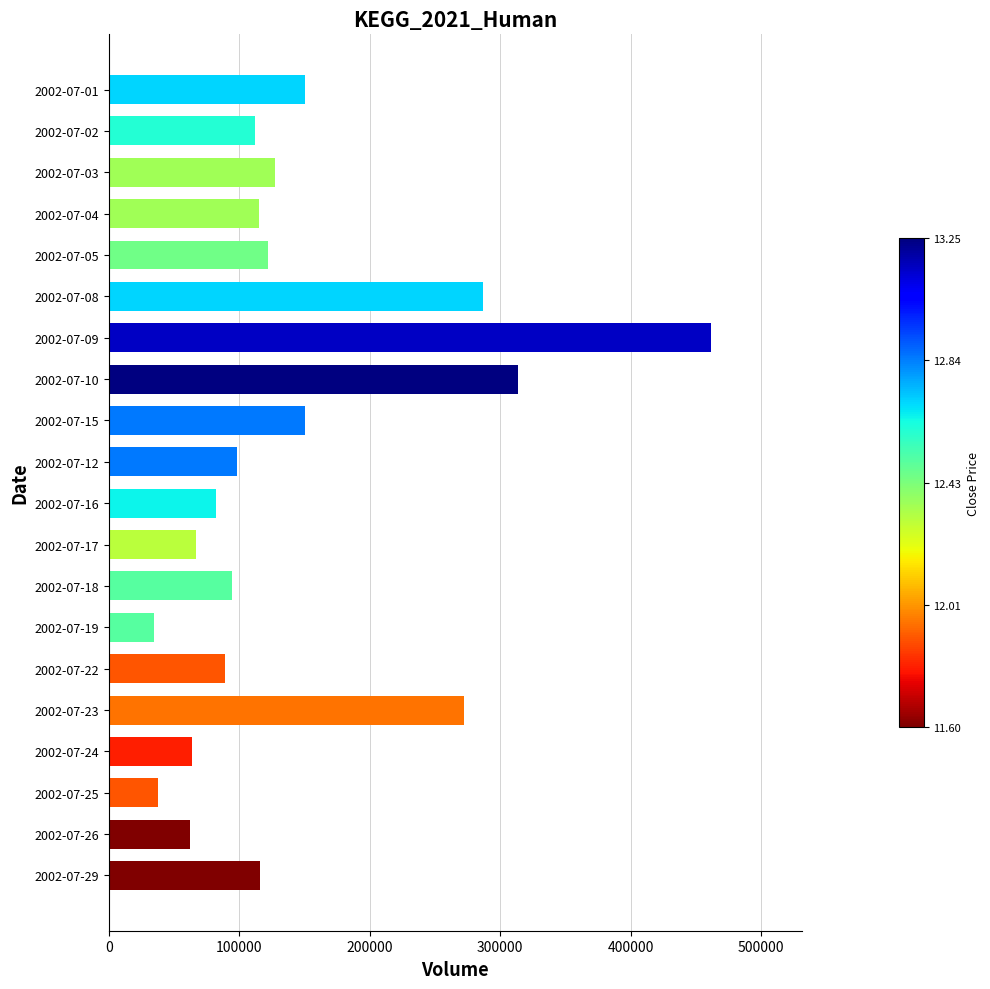

How many categories are shown in the chart?

20